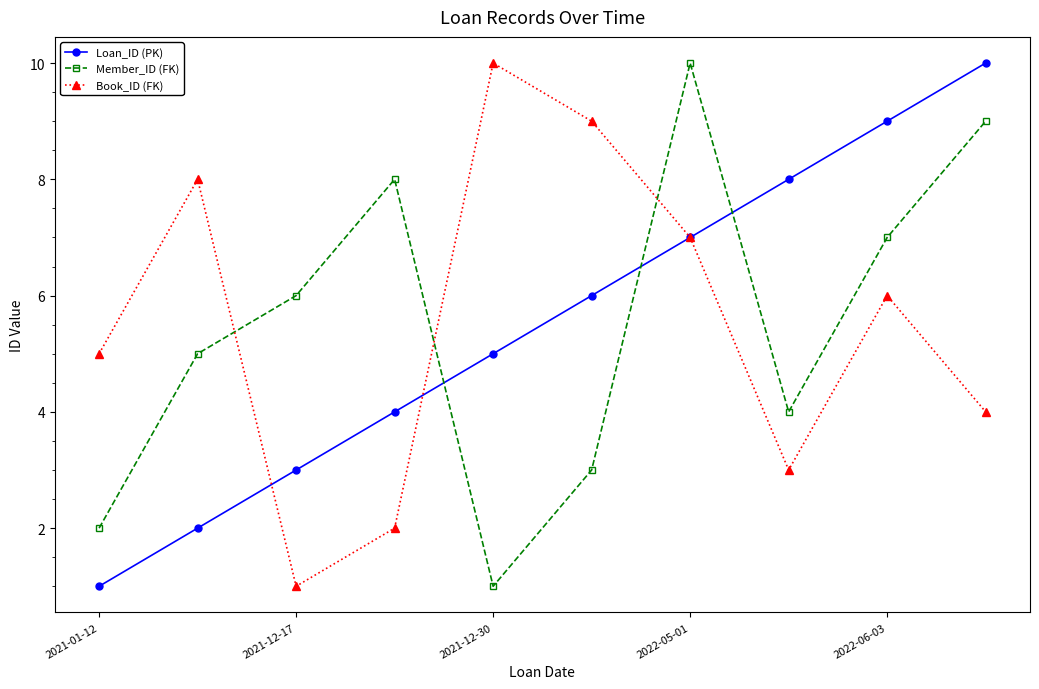

What is the greatest value displayed?

10